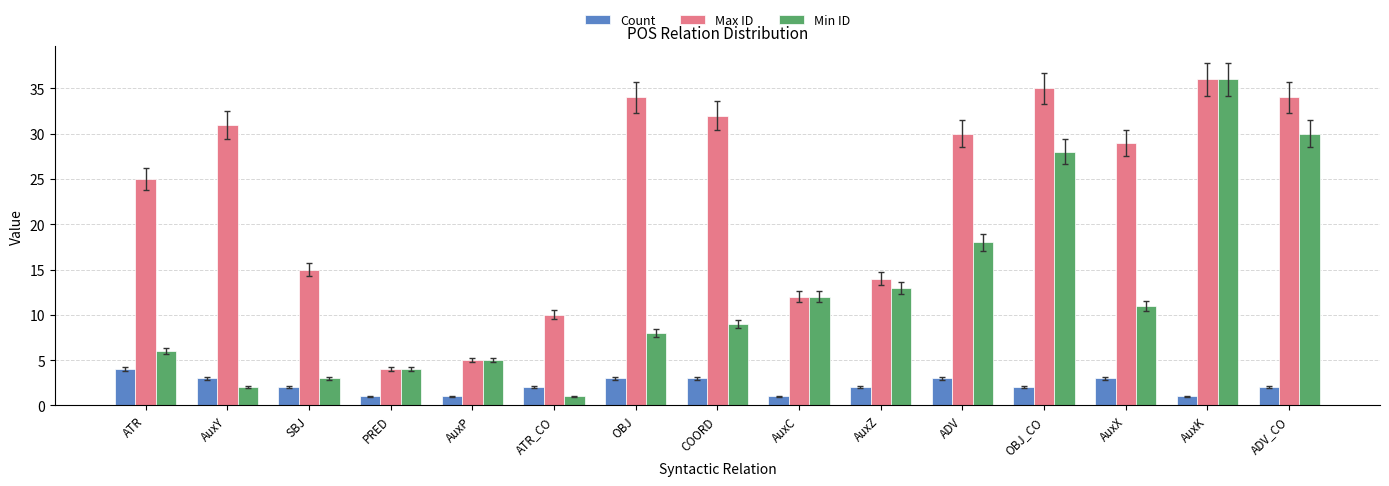

The value of Max ID at AuxK is 14. True or false?

False